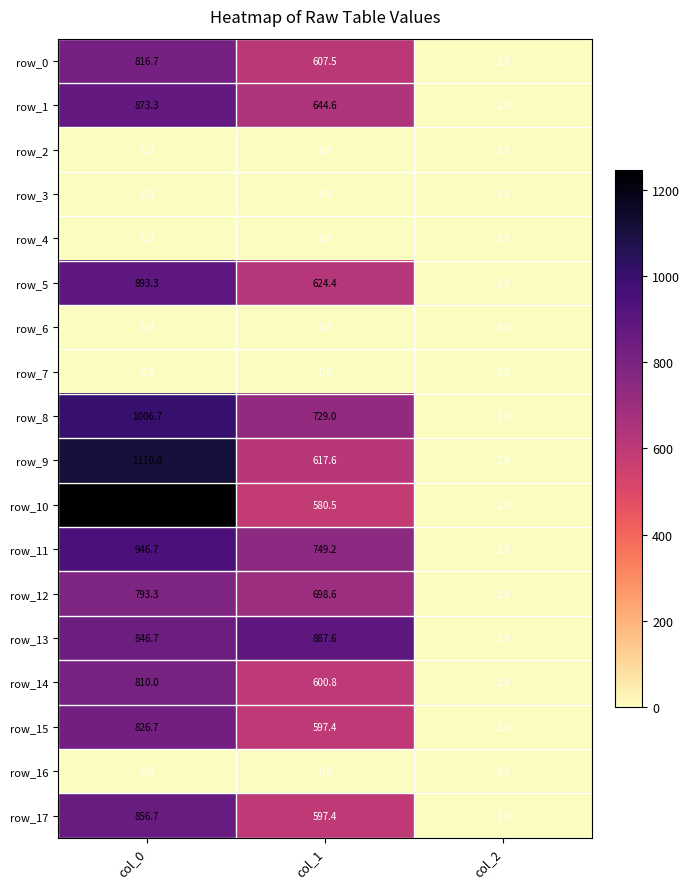

At how many categories does at least one series exceed 242?

2